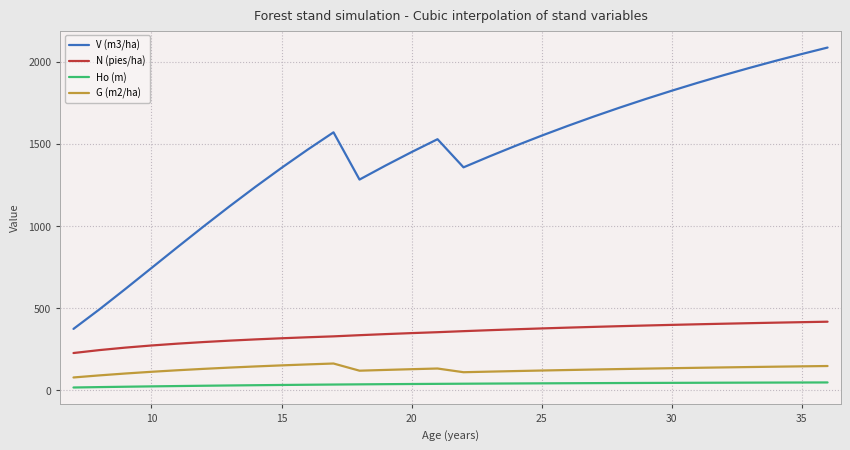

True or false: Ho (m) and G (m2/ha) intersect in this chart.

False